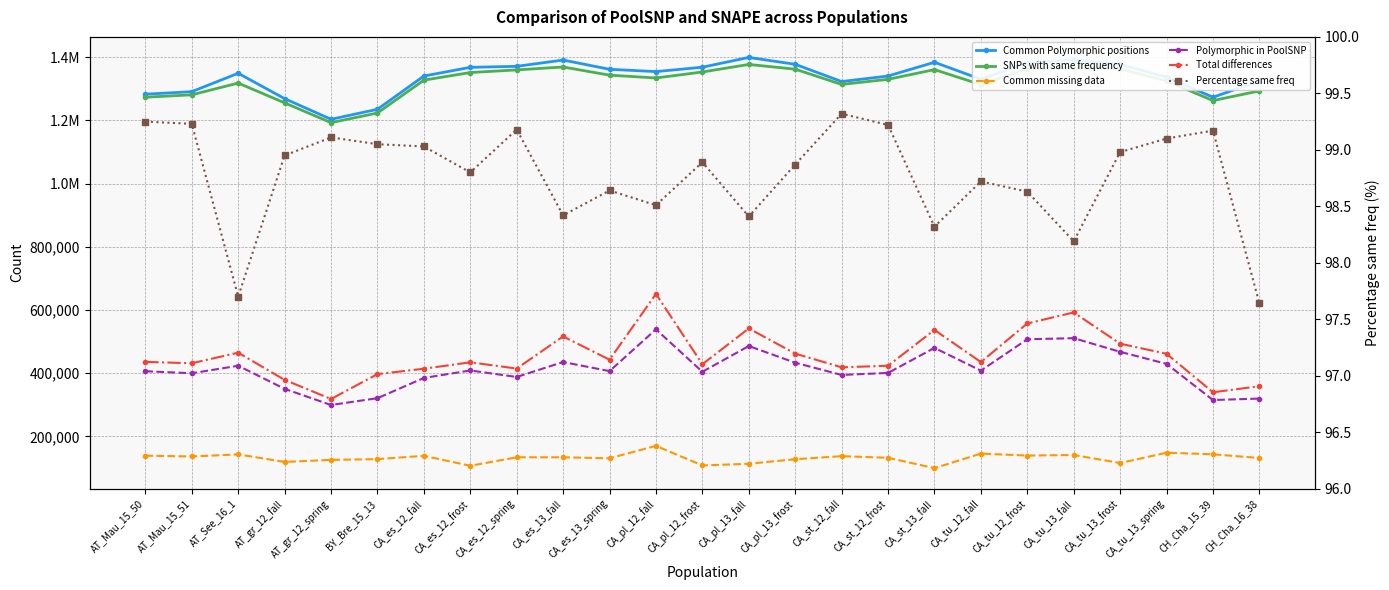

Which has a higher value, AT_gr_12_spring or CA_pl_13_fall?

CA_pl_13_fall